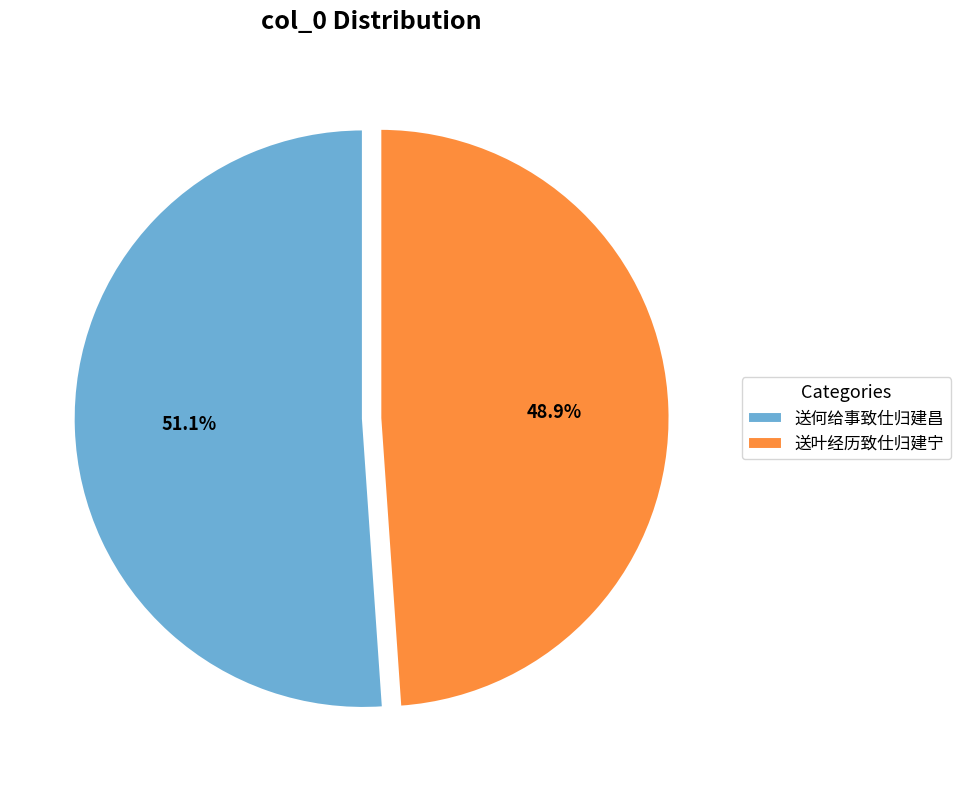

To the nearest percent, what is the difference between the largest and smallest slice percentages?

2%